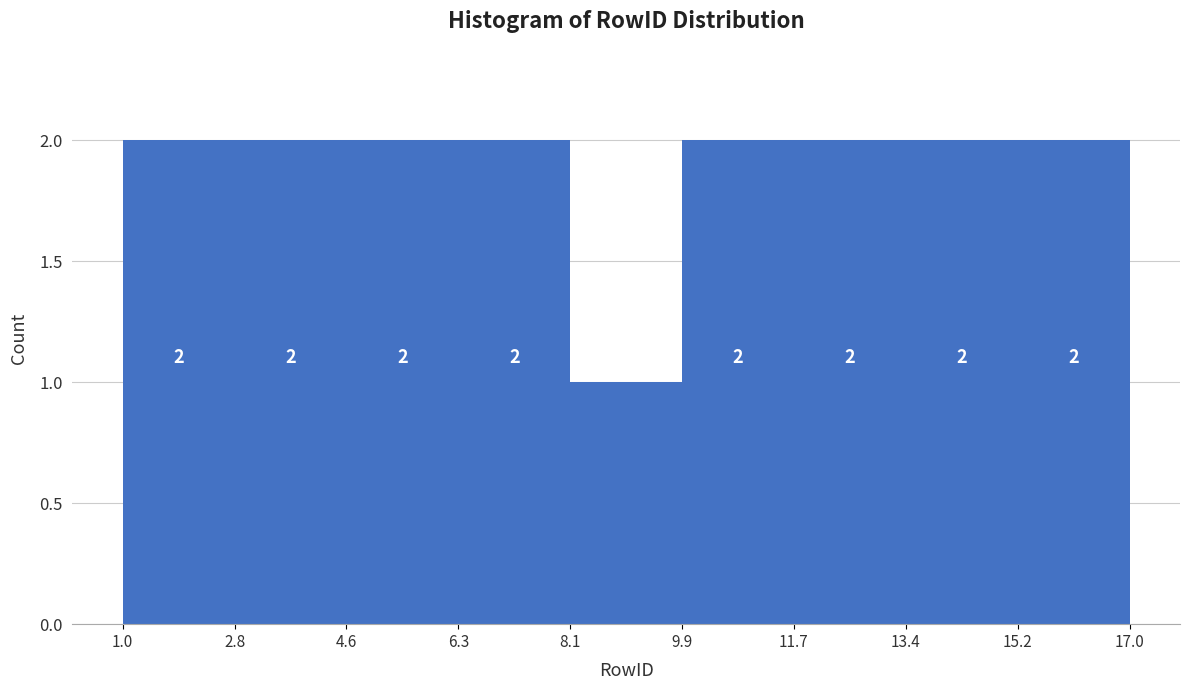

What is the height of the bar covering 1.0 to 2.8 on the x-axis?

2